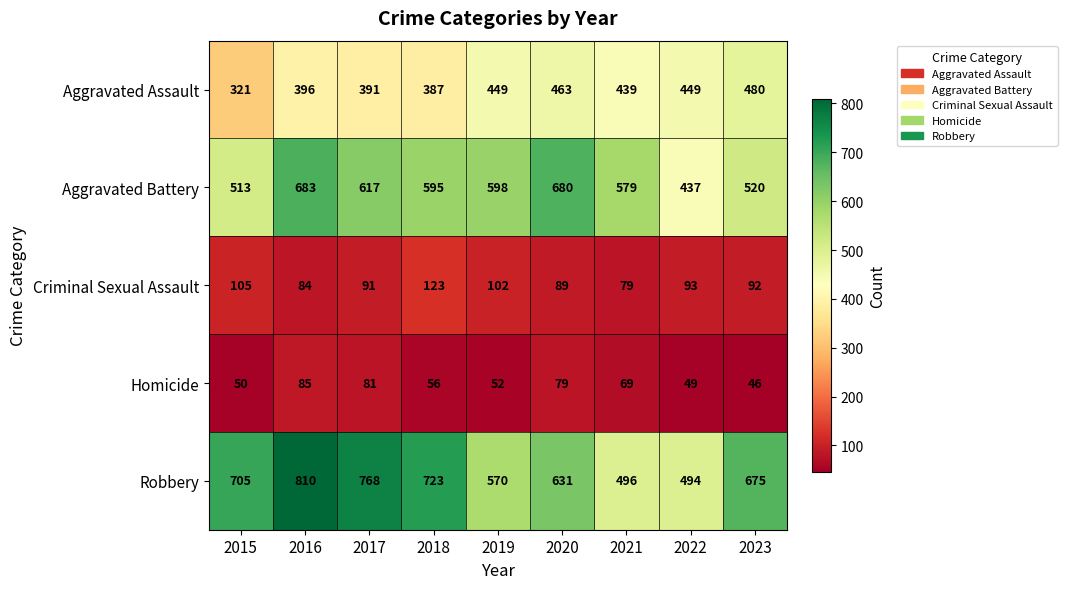

The Robbery series shows 494 at 2022. True or false?

True